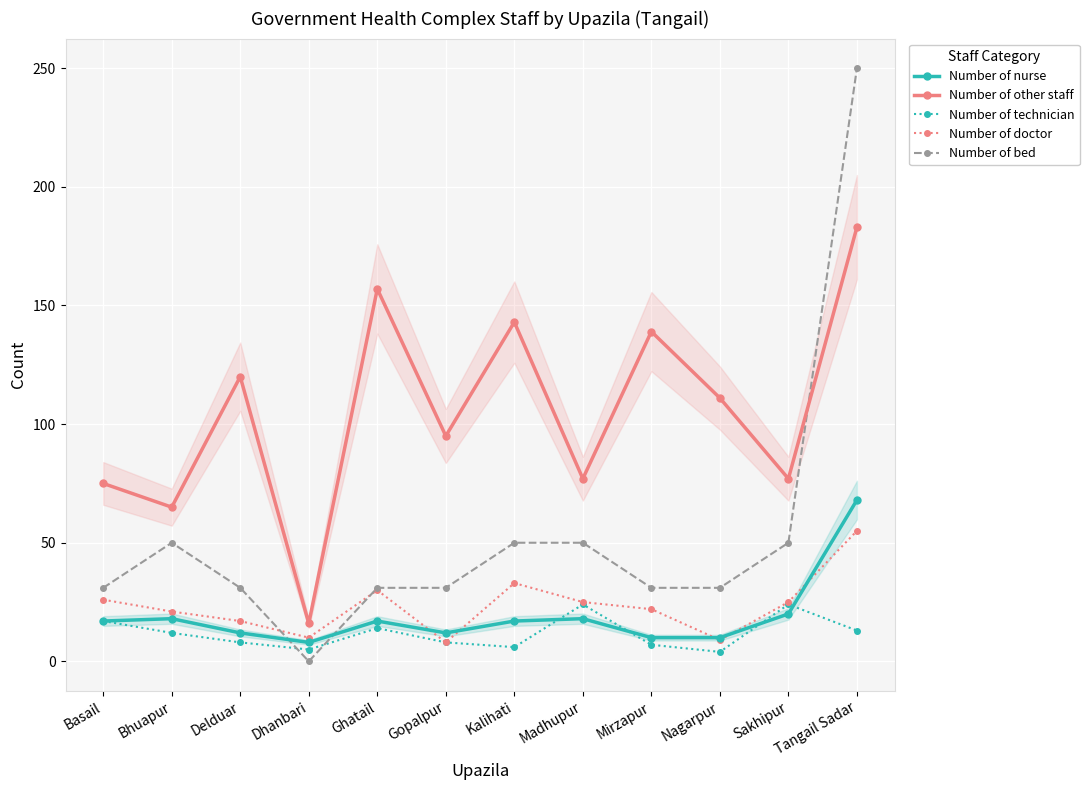

At which category is the sum across all series the highest?

Tangail Sadar